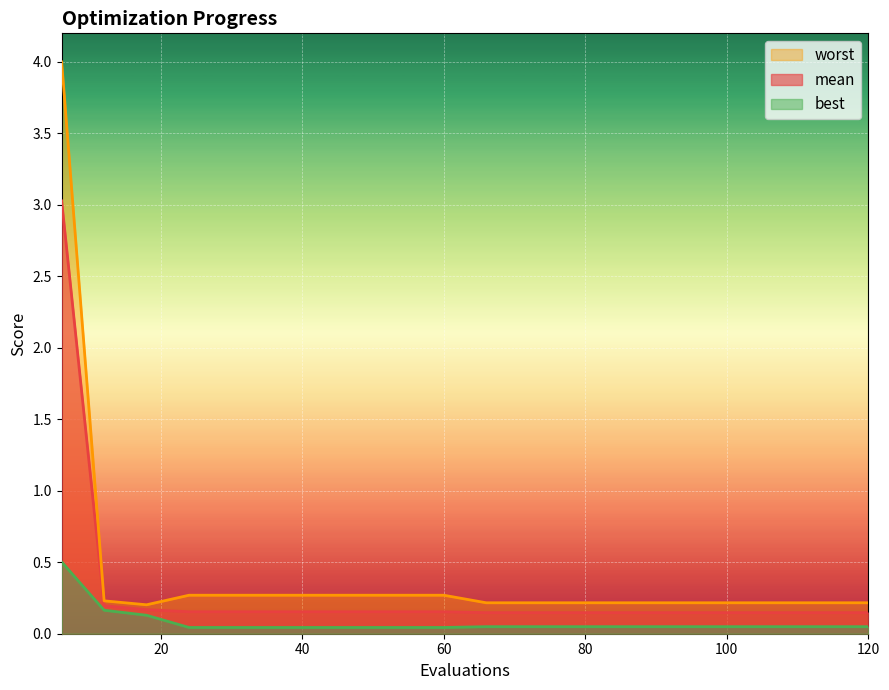

What is the difference between the highest and lowest values at 30?

0.2